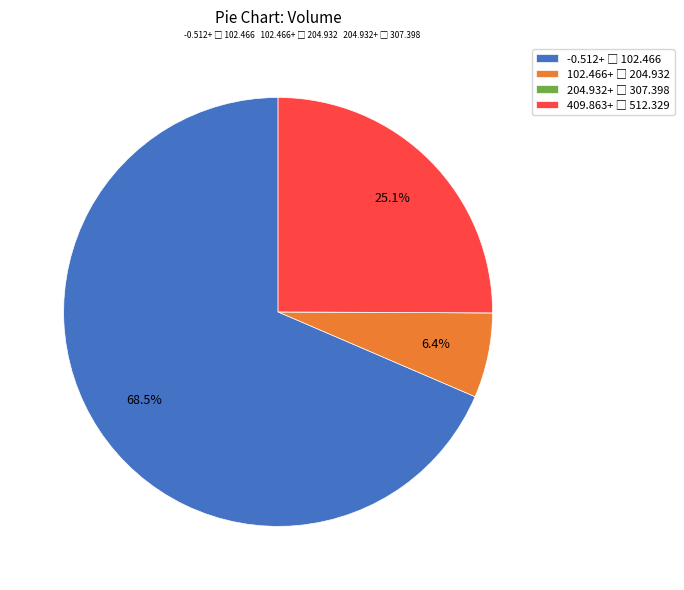

Does any single category account for the majority?

Yes